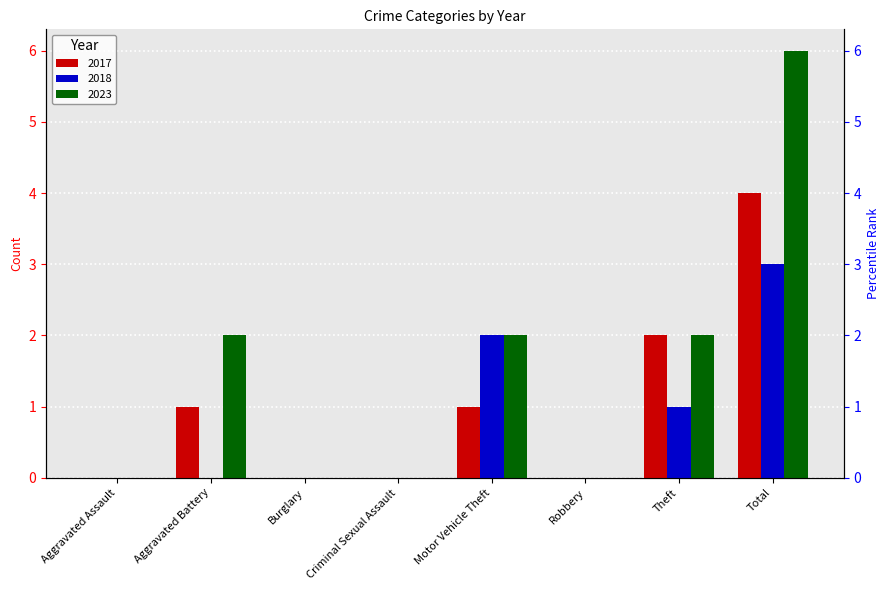

What position from the left is Criminal Sexual Assault?

4